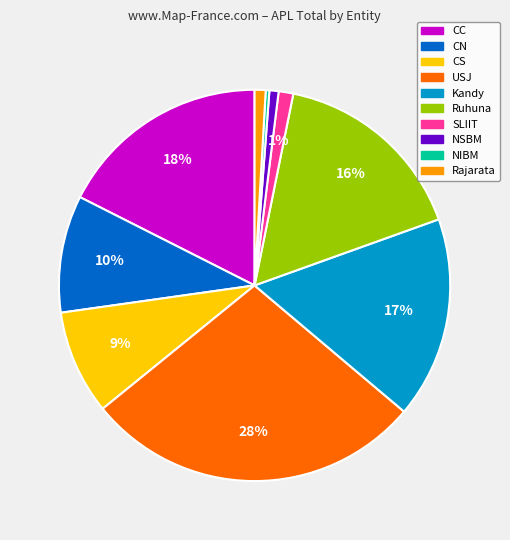

Which slice is the largest?

USJ